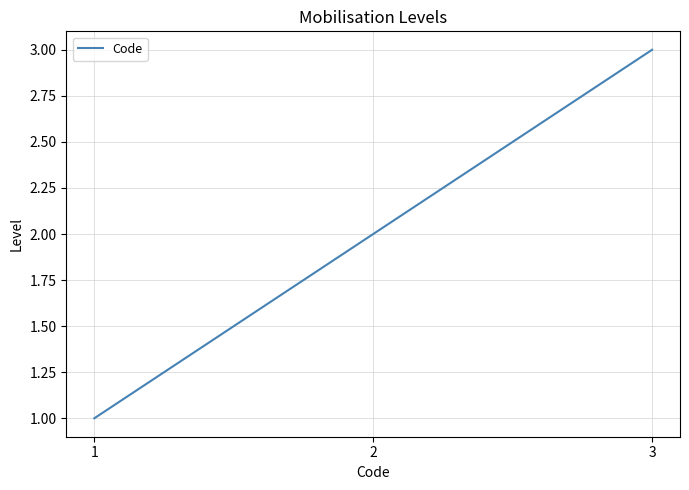

Approximately how many times larger is the value at 3 compared to 1?

3.0